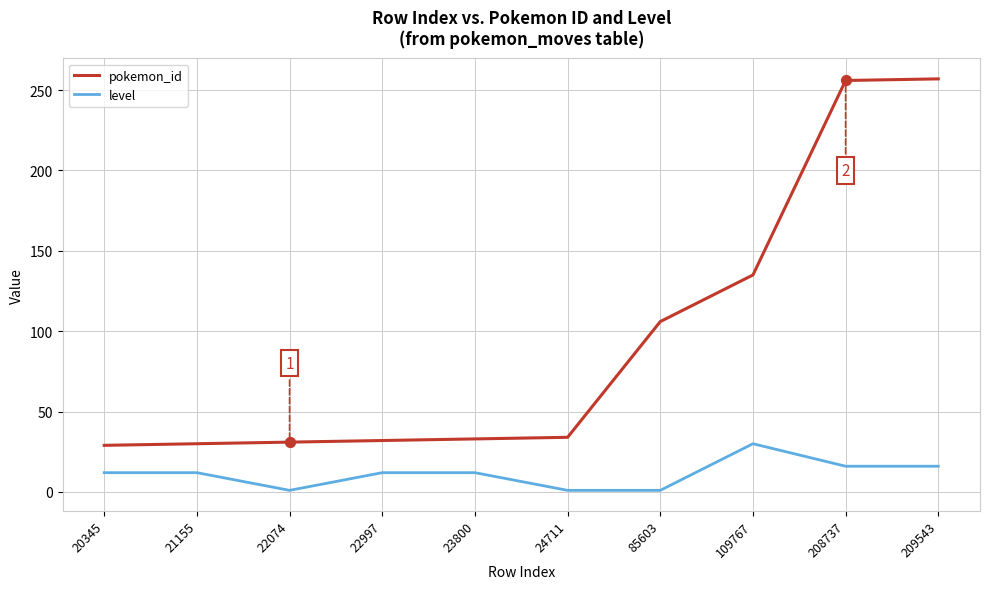

What are all the series names shown in the legend?

pokemon_id, level